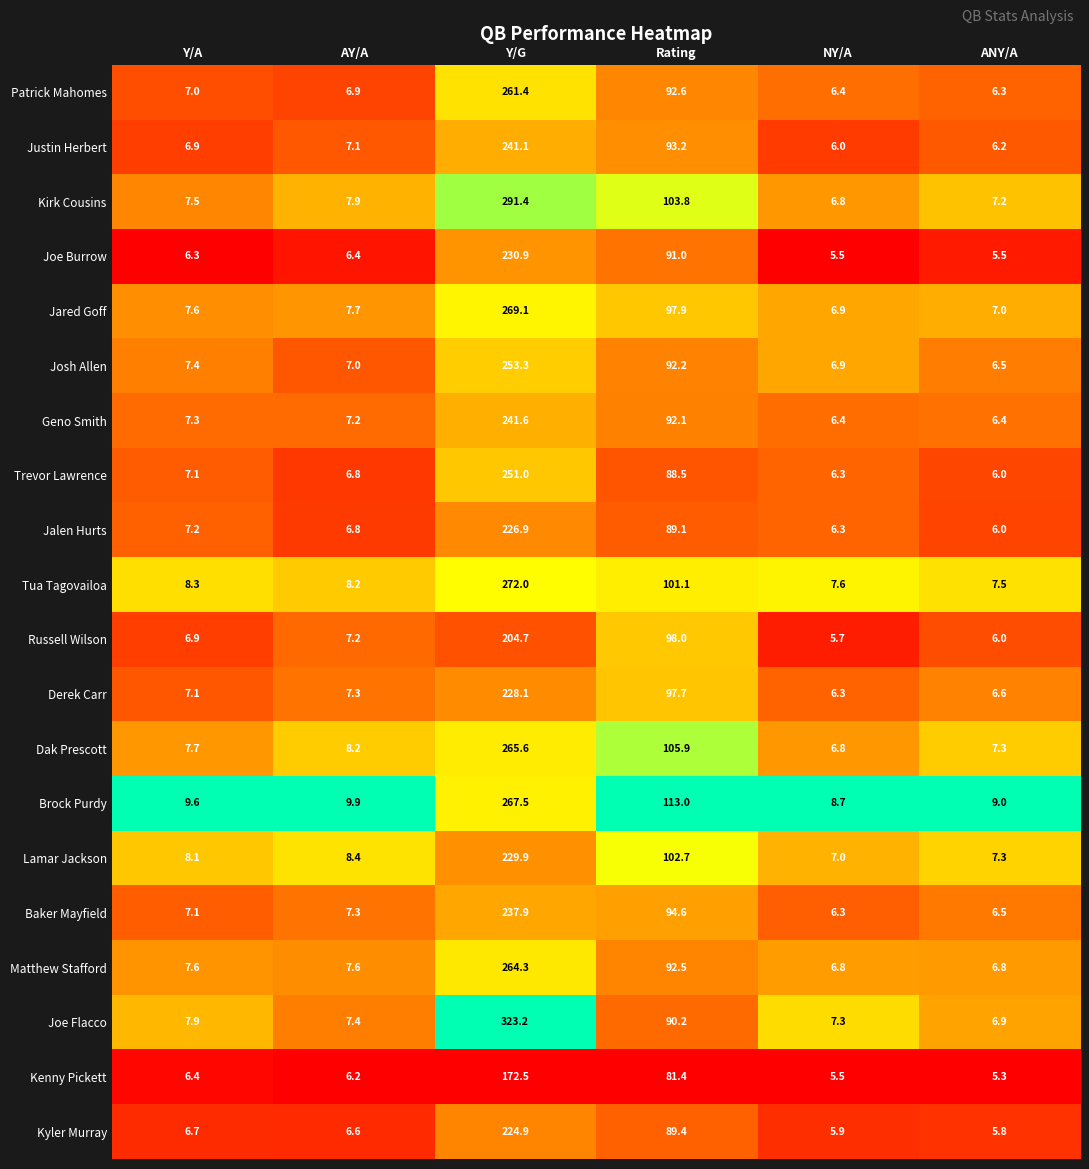

Is it true that Brock Purdy equals 12.6 at Y/A?

False